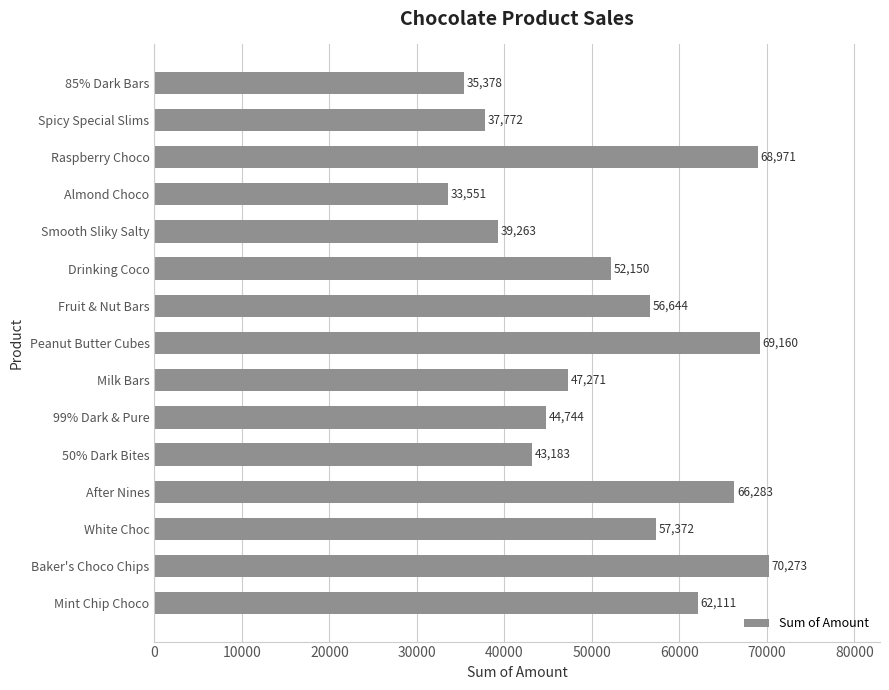

Is it true that the value at Milk Bars is 47271?

True